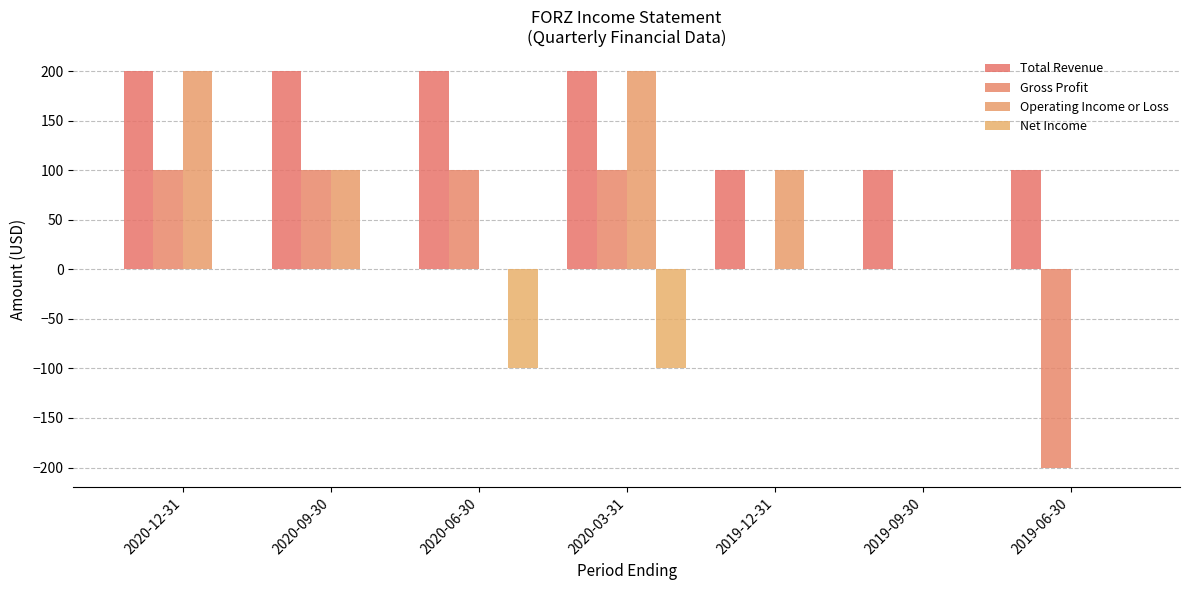

What is the total value across all series at 2020-06-30?

200